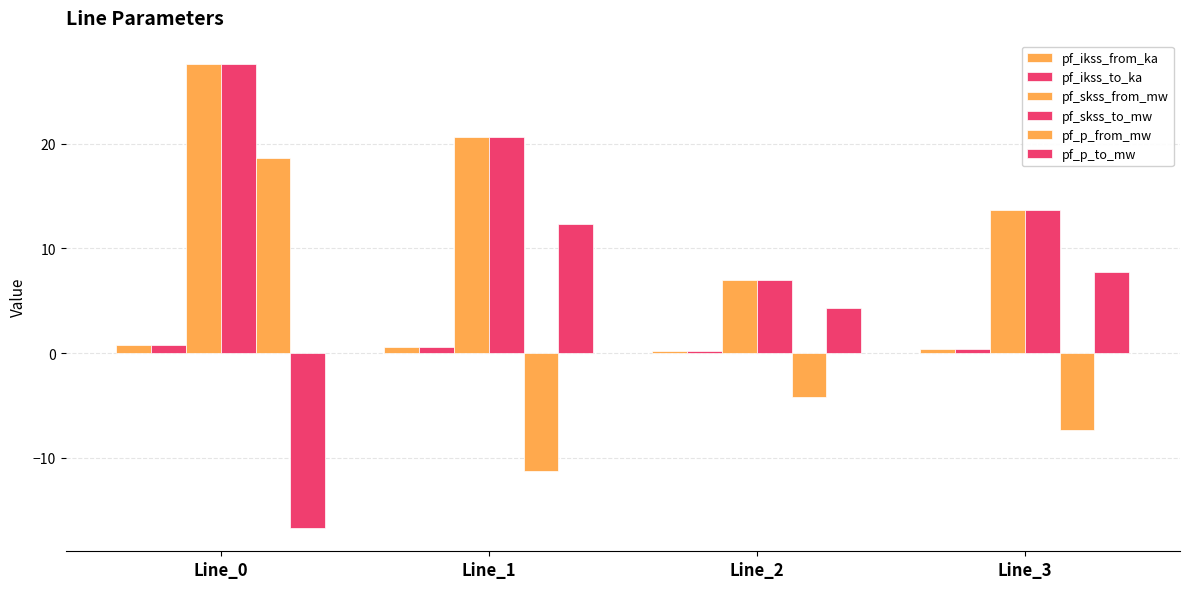

Is the value of pf_p_from_mw at Line_3 greater than the value of pf_ikss_to_ka at Line_1?

No